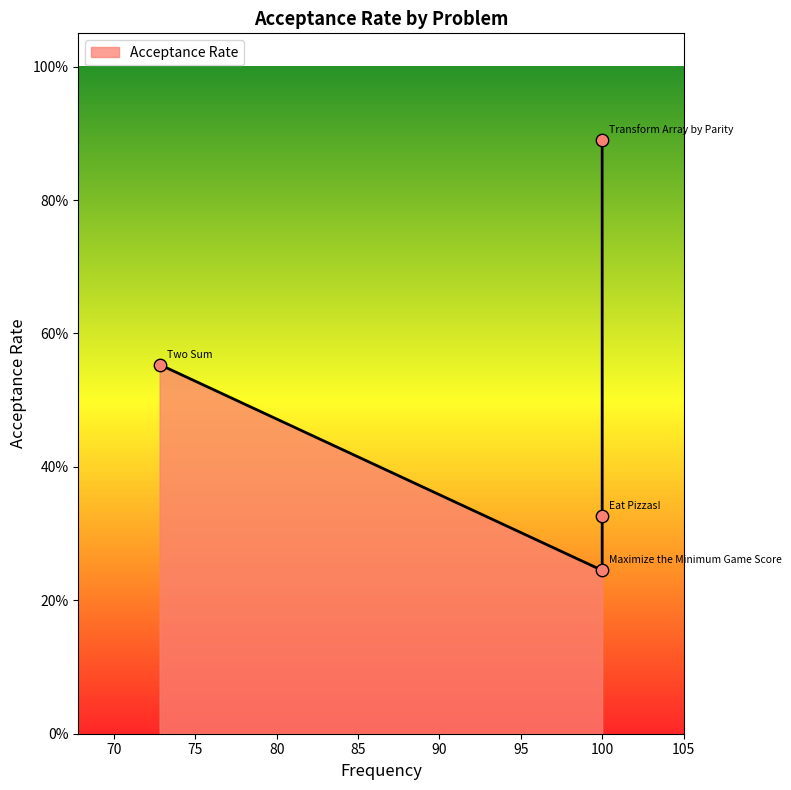

What is the change in value from Maximize the Minimum Game Score to Two Sum?

+0.3